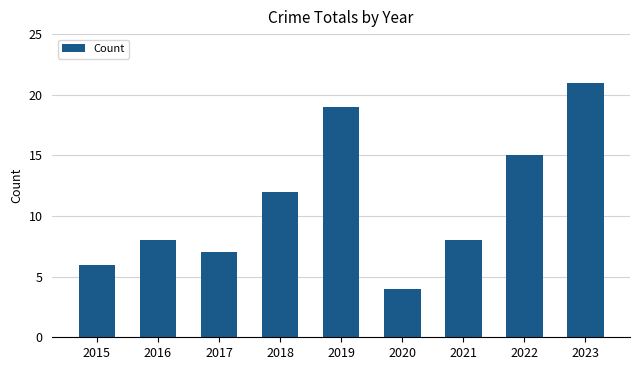

What is the ratio of the value at 2019 to the value at 2022?

1.3